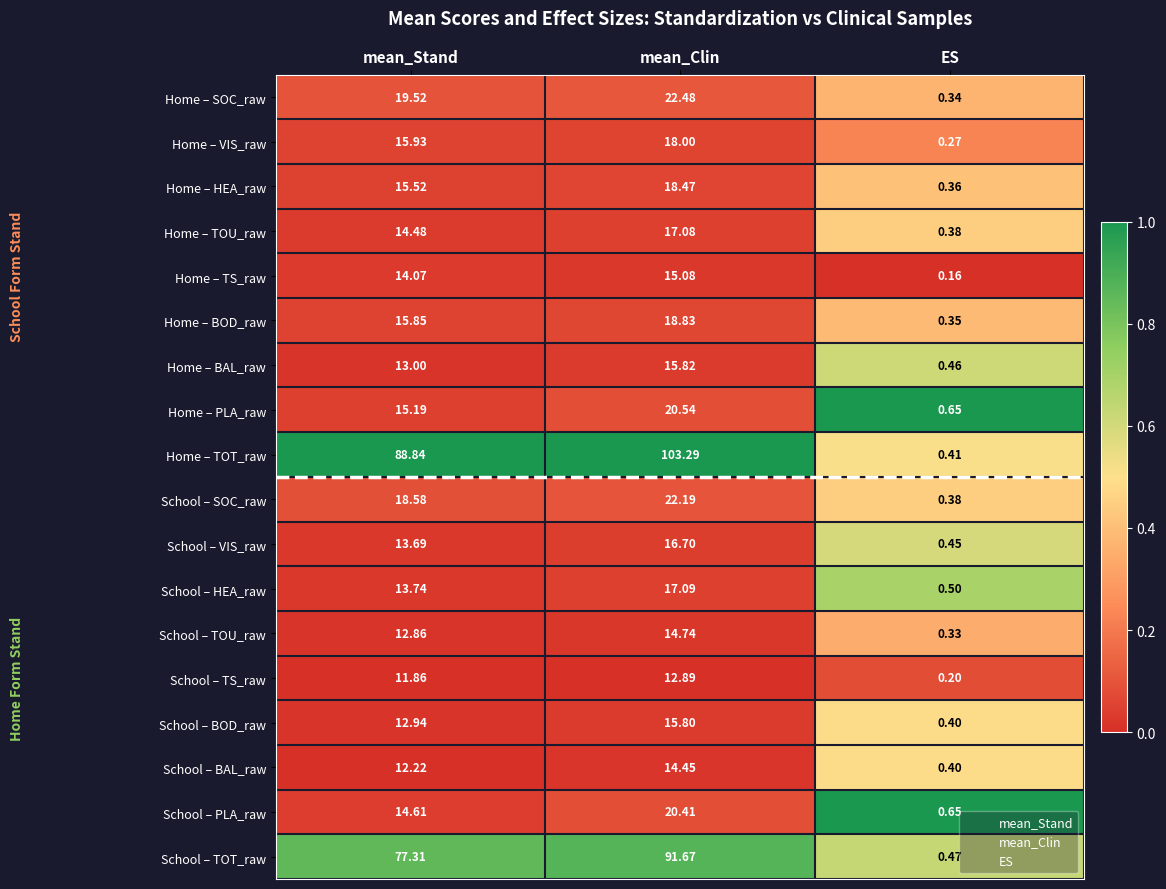

At which label is Home – TOU_raw closest to 8?

mean_Stand